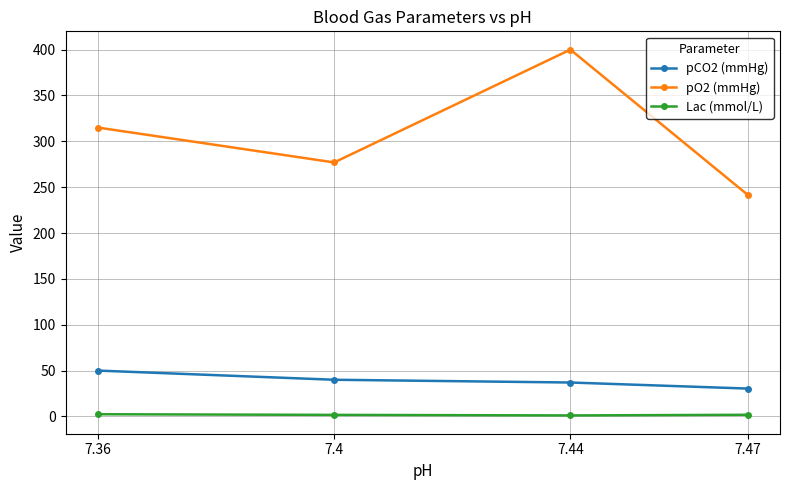

At which category is the sum across all series the highest?

7.44